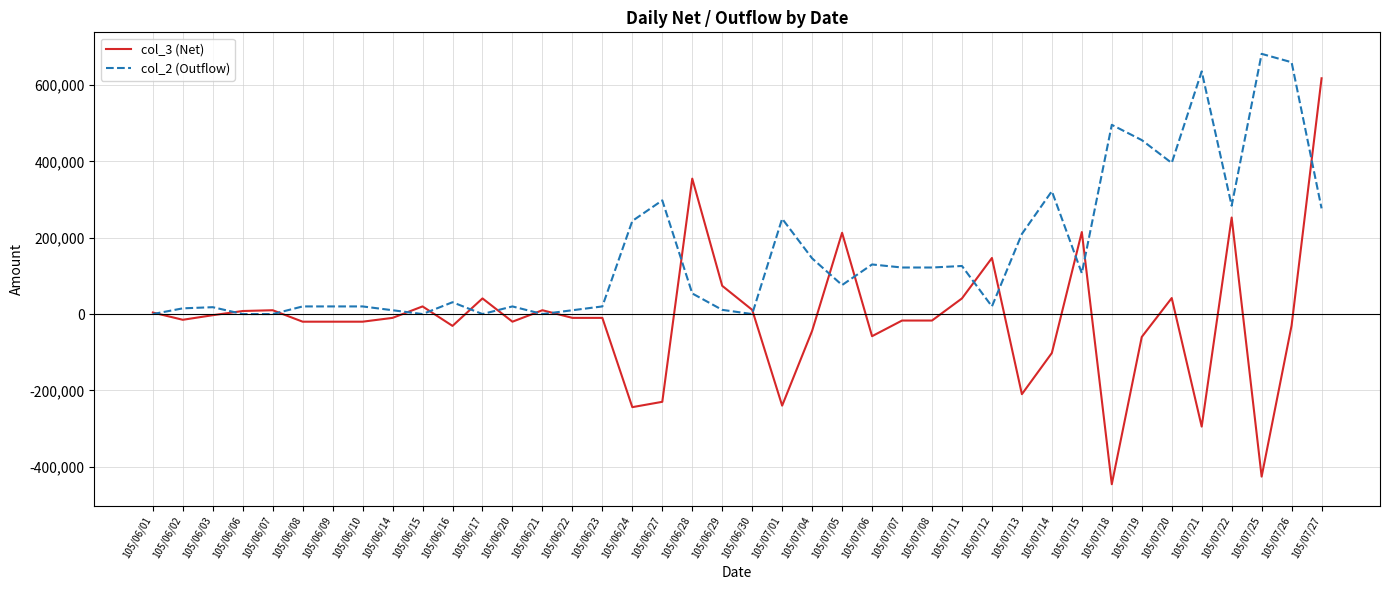

What position from the left is 105/07/06?

25